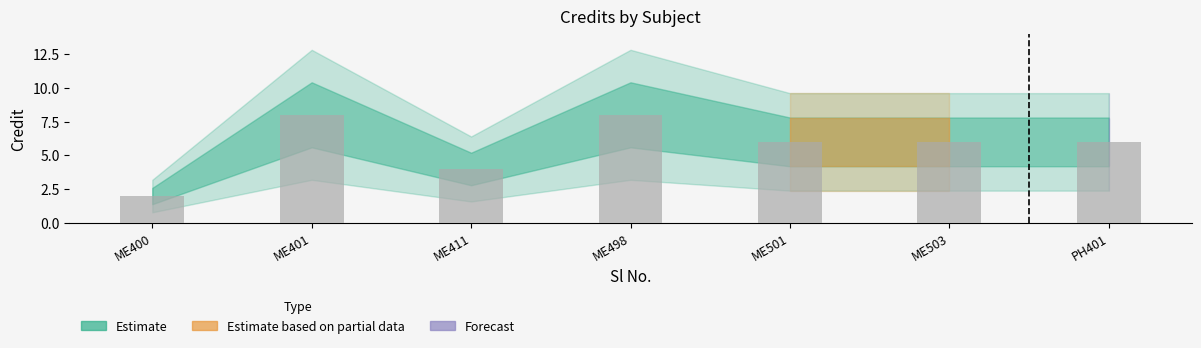

Does the chart contain any negative values?

No